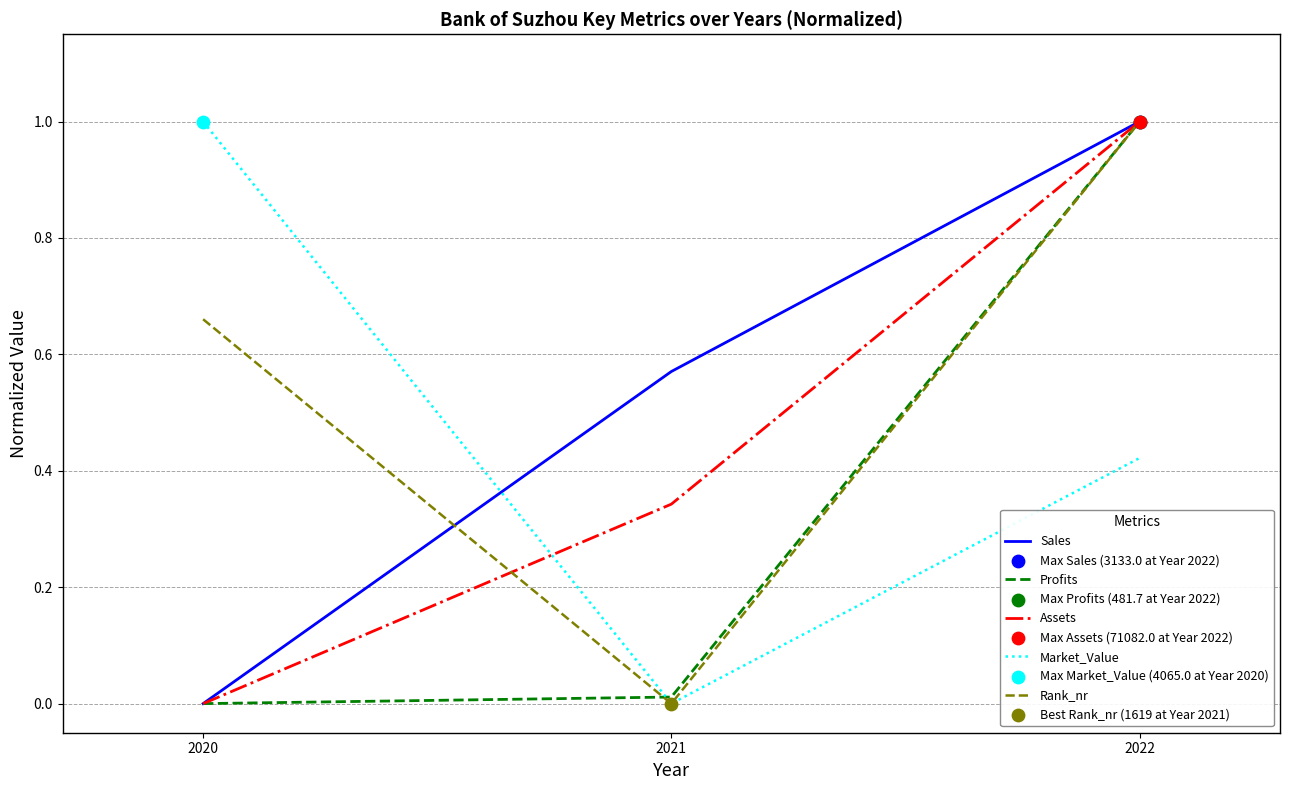

What is the total value across all series at 2022?

4.4